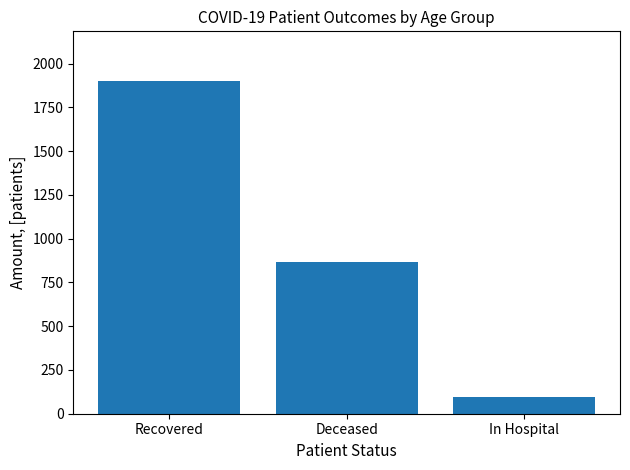

What is the sum of the values at Deceased and In Hospital?

963